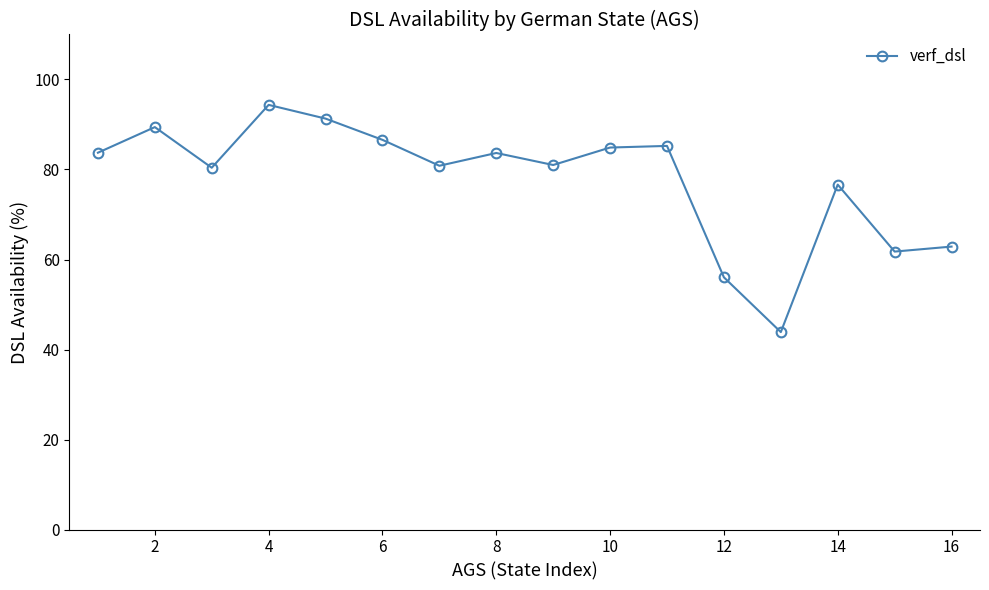

How many interior local peaks (higher than both neighbors) does the data have?

5